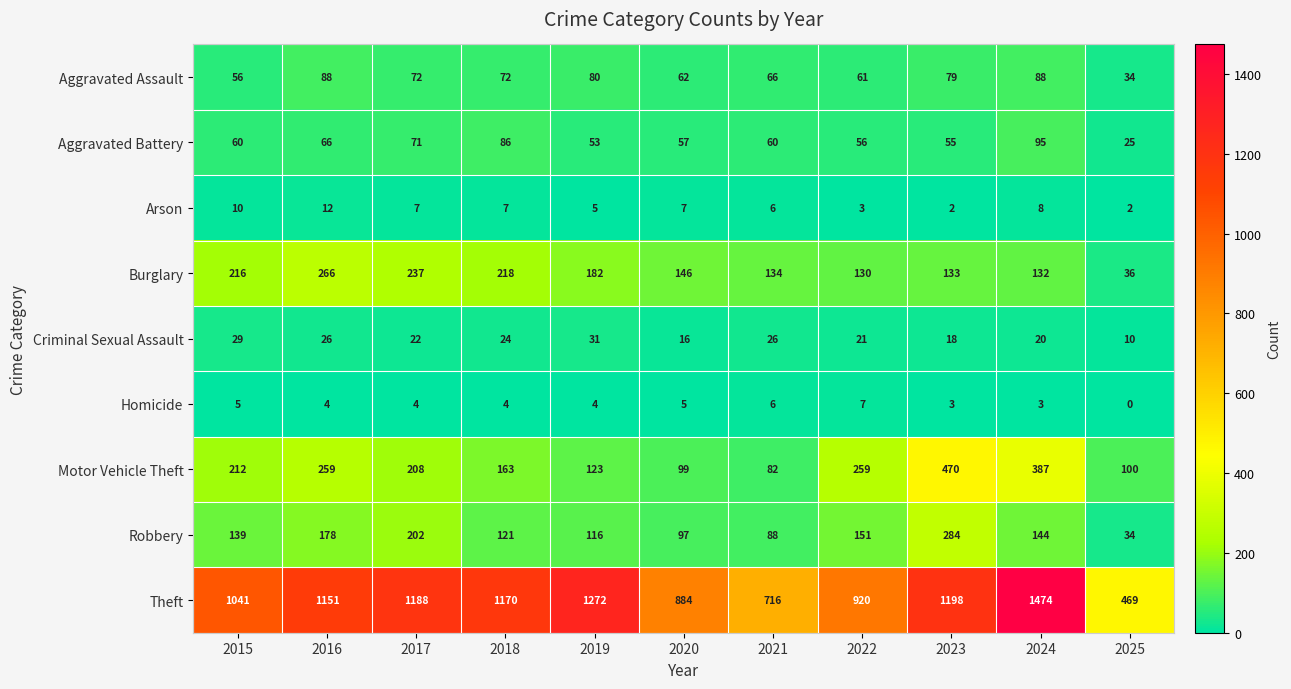

The value of Theft at 2020 is 321. True or false?

False